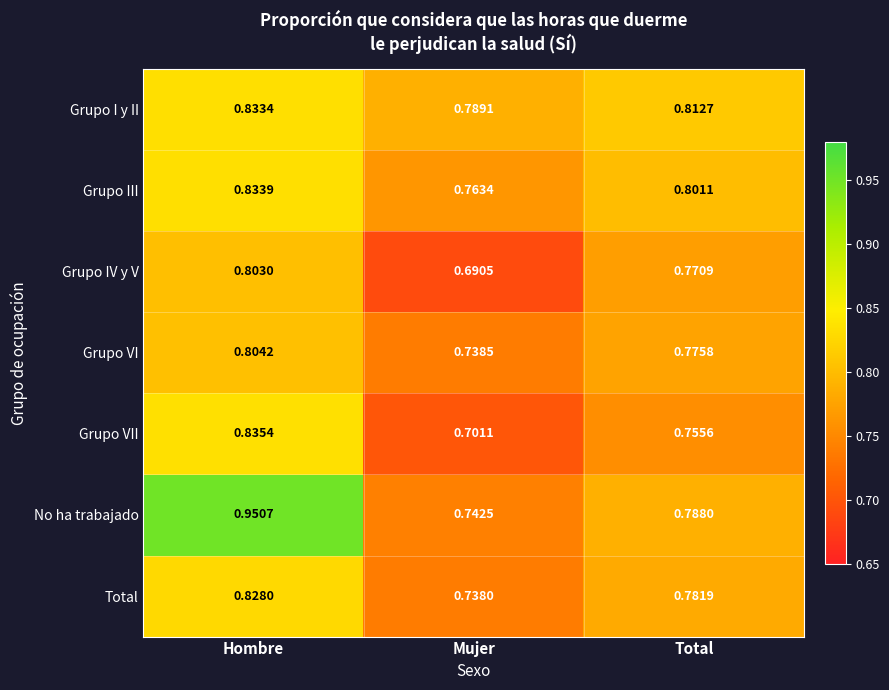

Rank the series at Hombre from lowest to highest value.

Grupo IV y V, Grupo VI, Total, Grupo I y II, Grupo III, Grupo VII, No ha trabajado